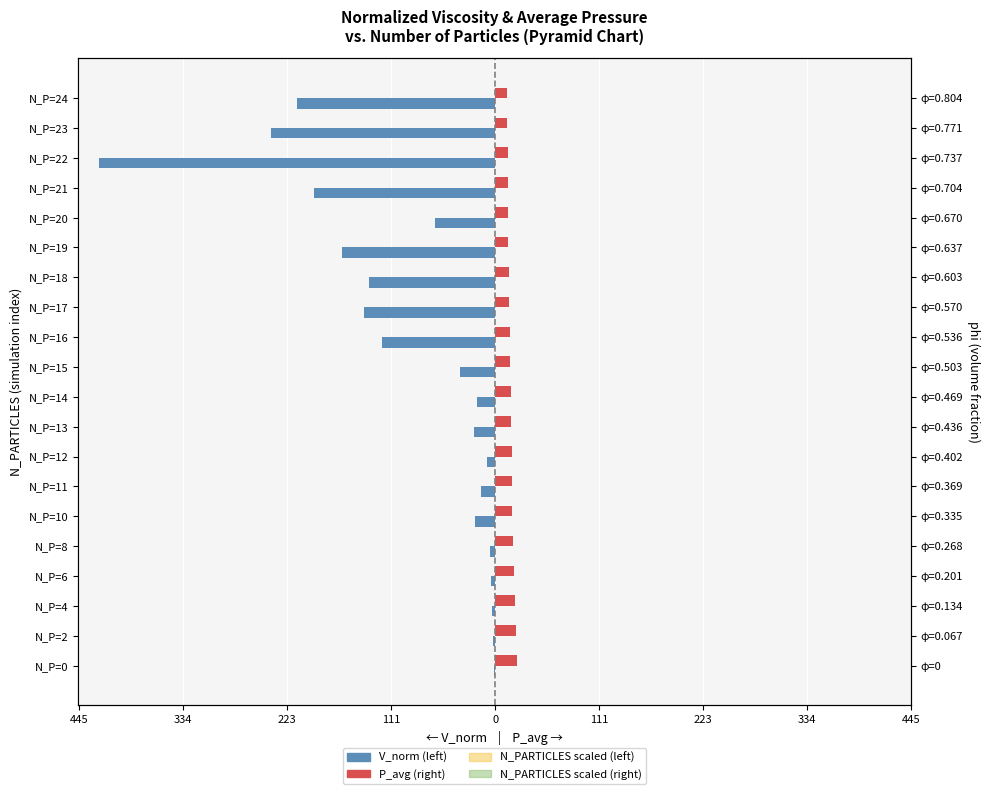

What is the spread (max minus min) of values at N_P=8?

24.4